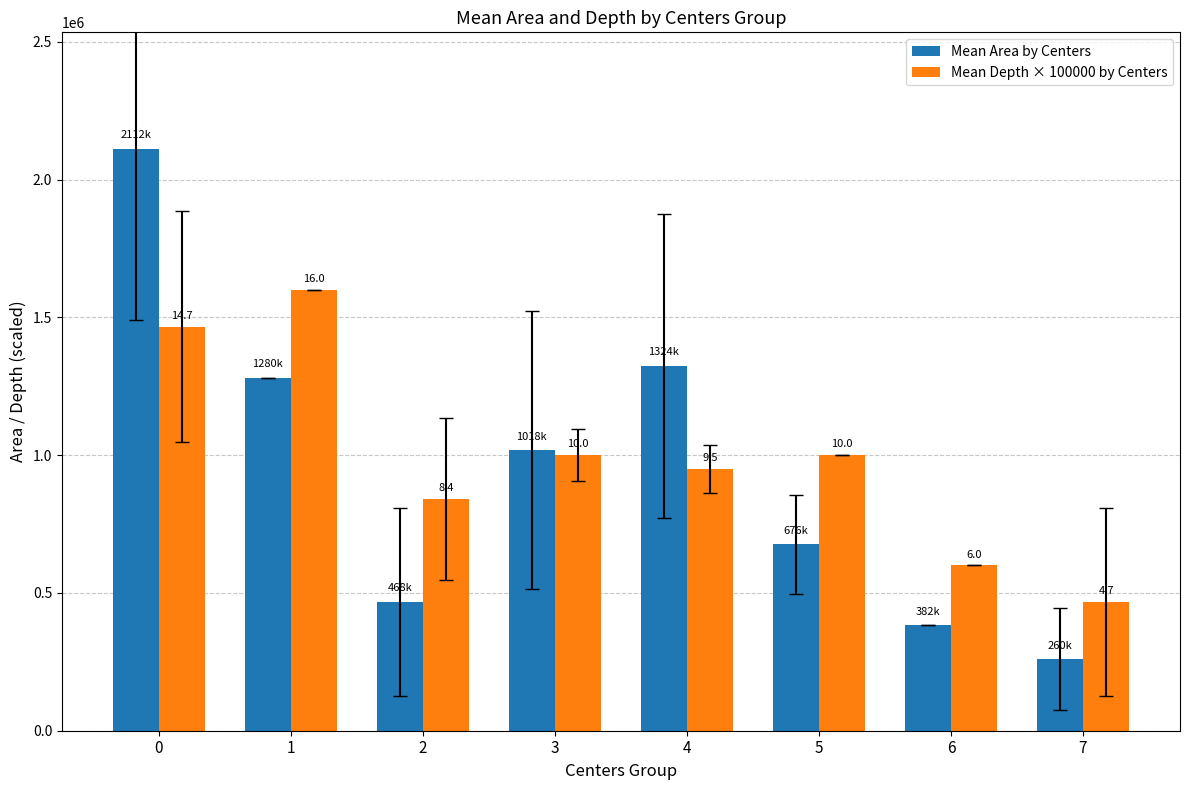

How many bars are there in total?

16